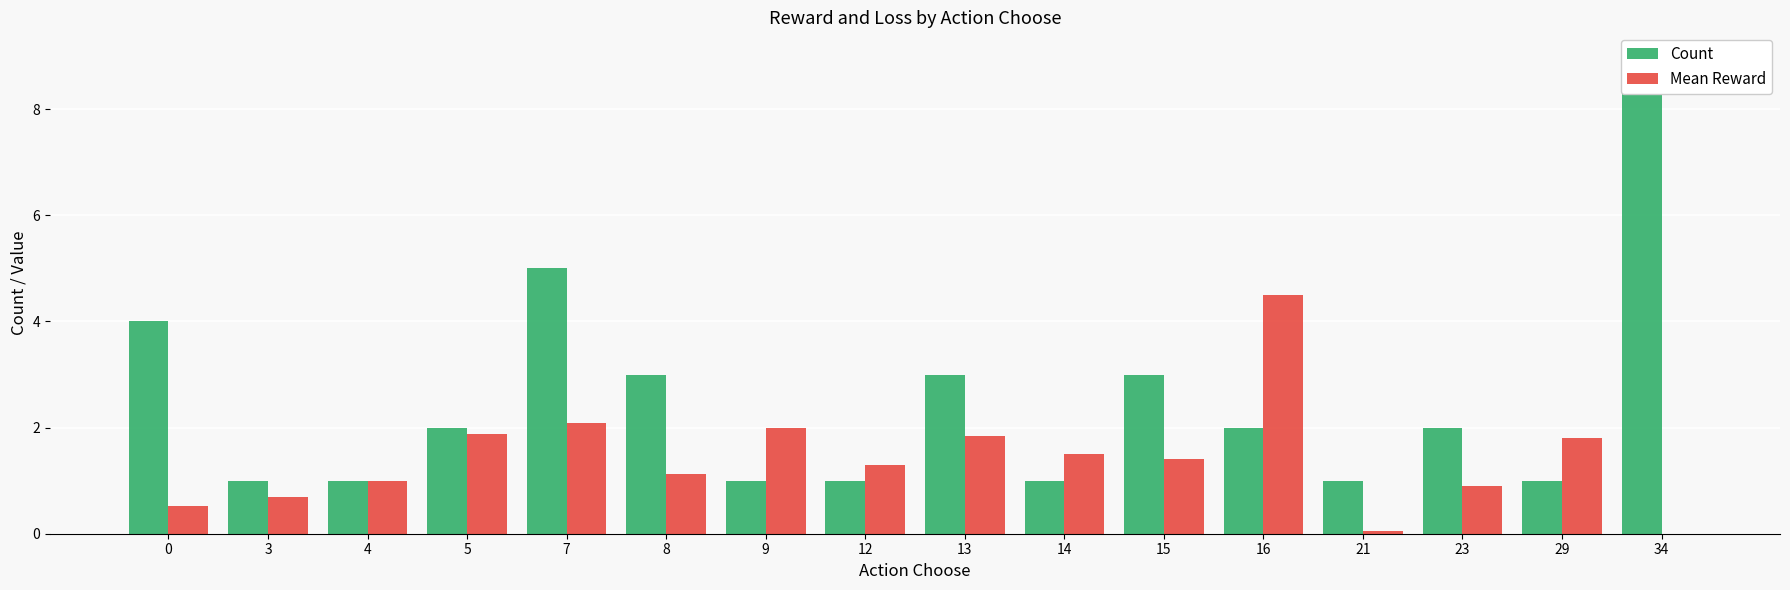

Is the value of Mean Reward at 34 greater than the value of Count at 15?

No